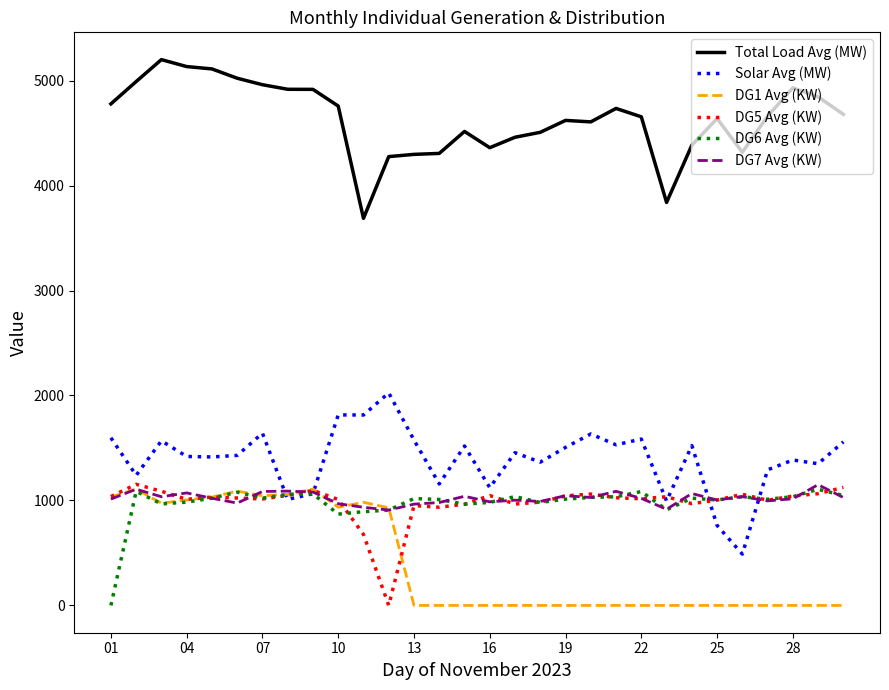

Count the number of data series in this chart.

6